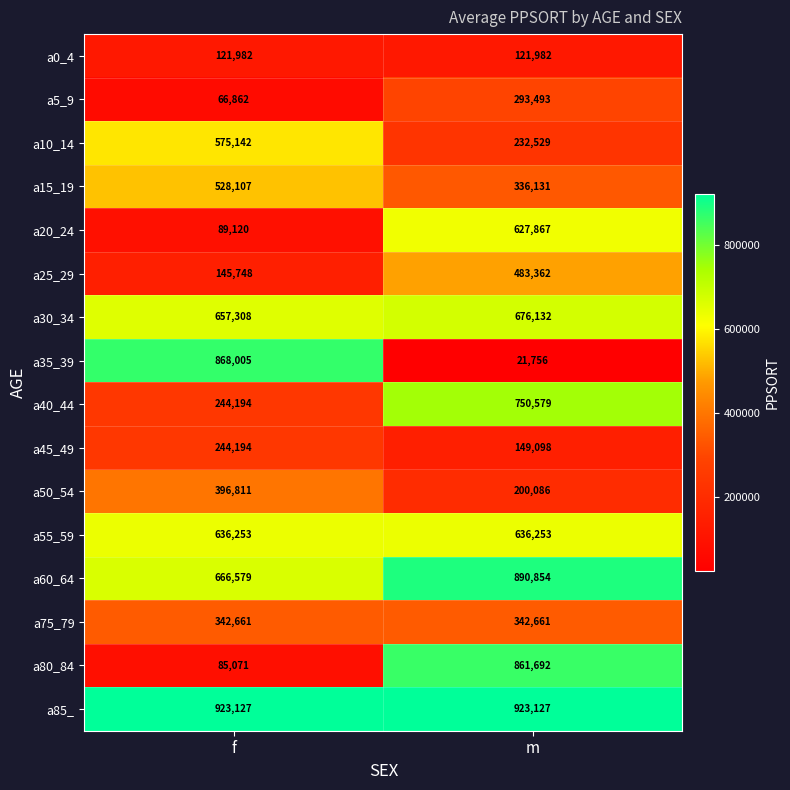

How many categories are shown in the chart?

2